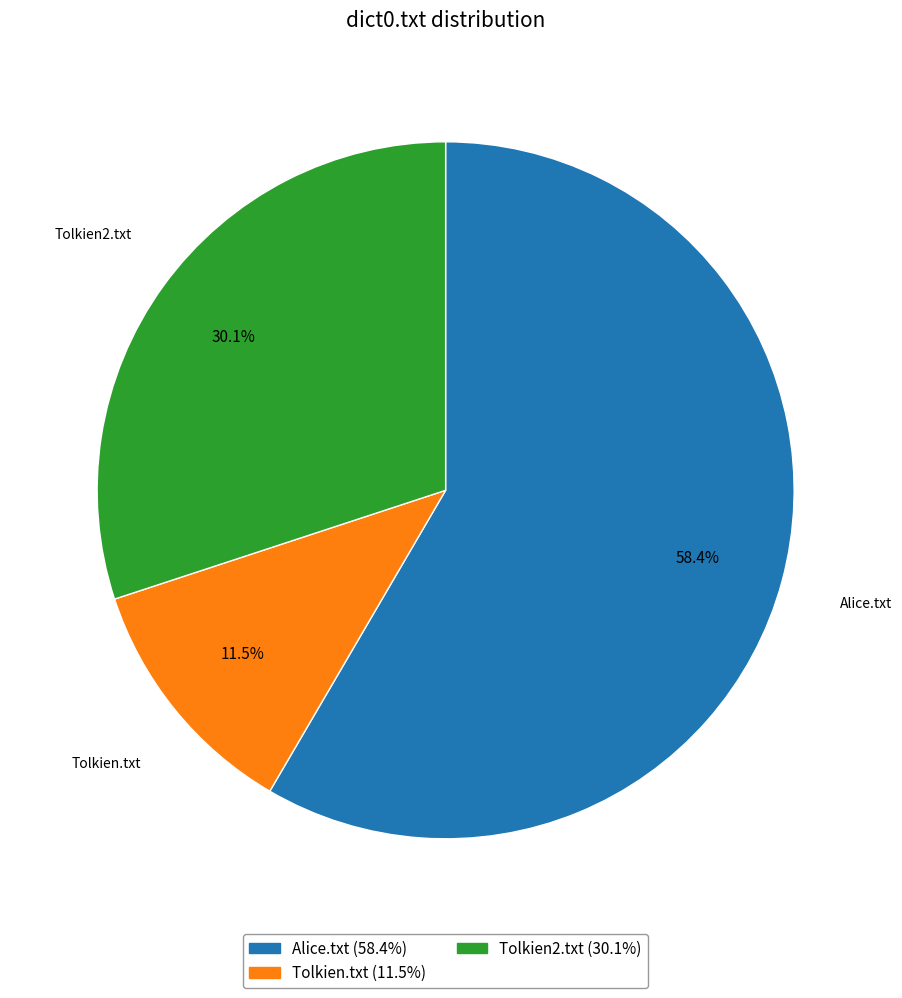

How much of the chart is everything except Tolkien.txt?

88.5%